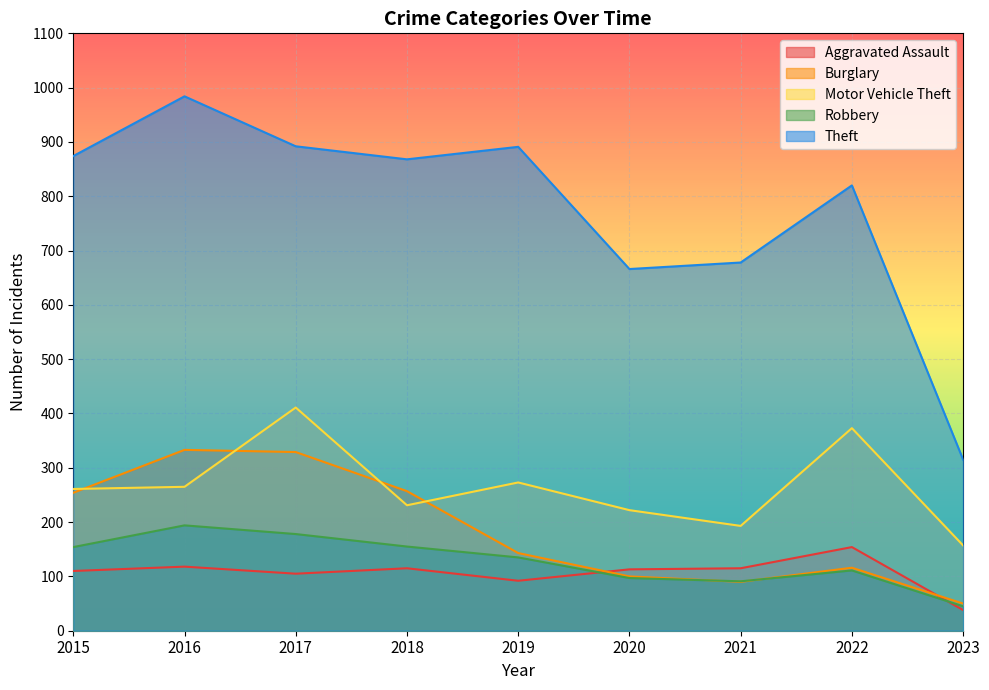

At 2017, list the series in order from smallest to largest.

Aggravated Assault, Robbery, Burglary, Motor Vehicle Theft, Theft